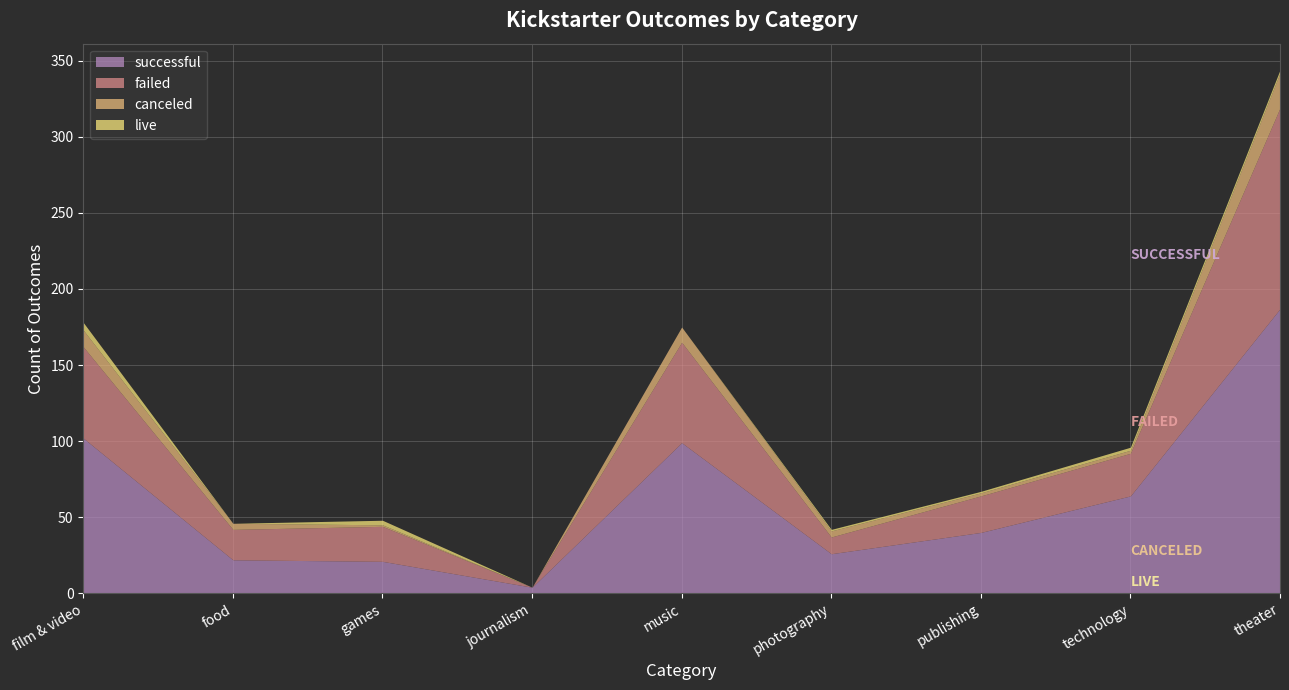

How many values in the canceled series are below 4?

4